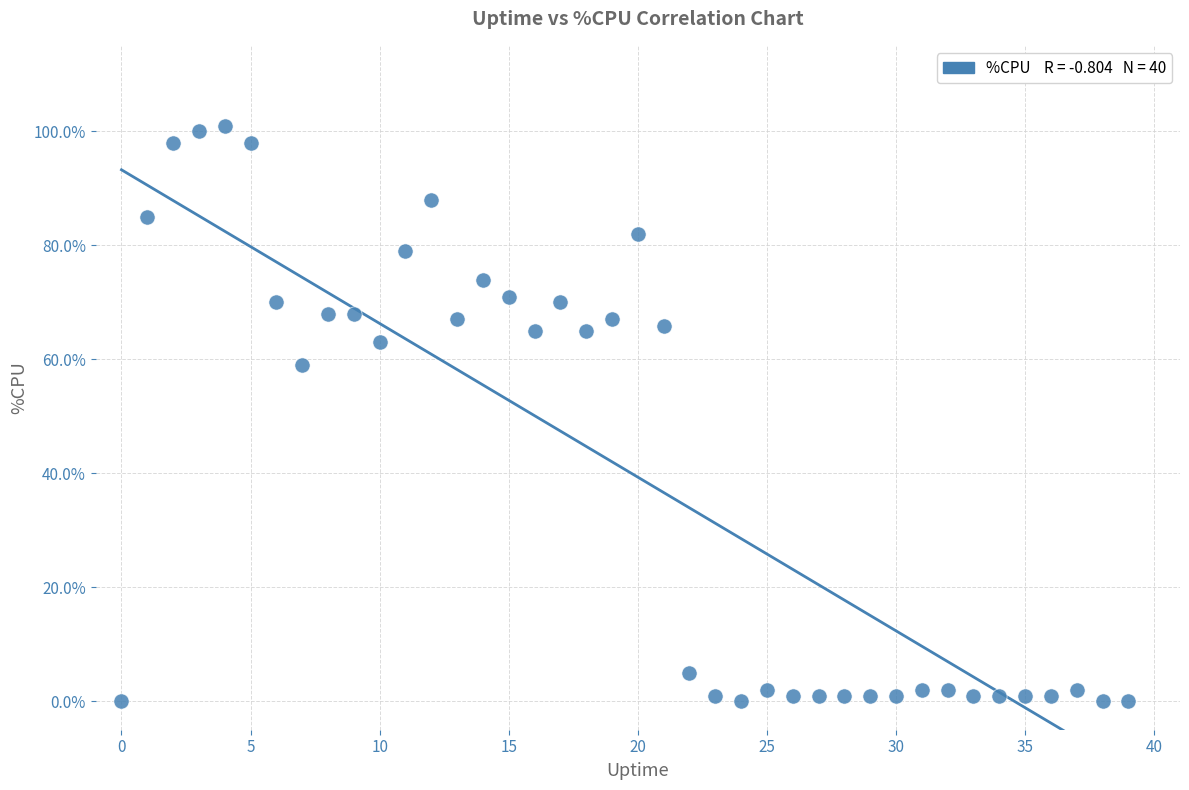

What is the range of Y values (max minus min)?

101.0